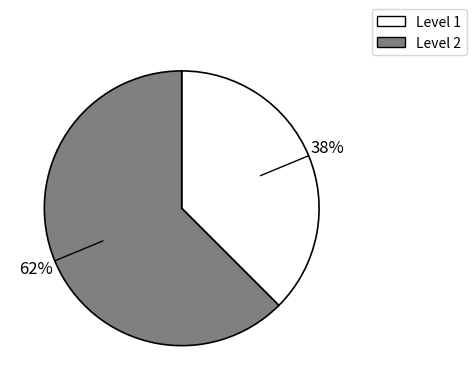

Is there any slice that represents more than half of the pie?

Yes